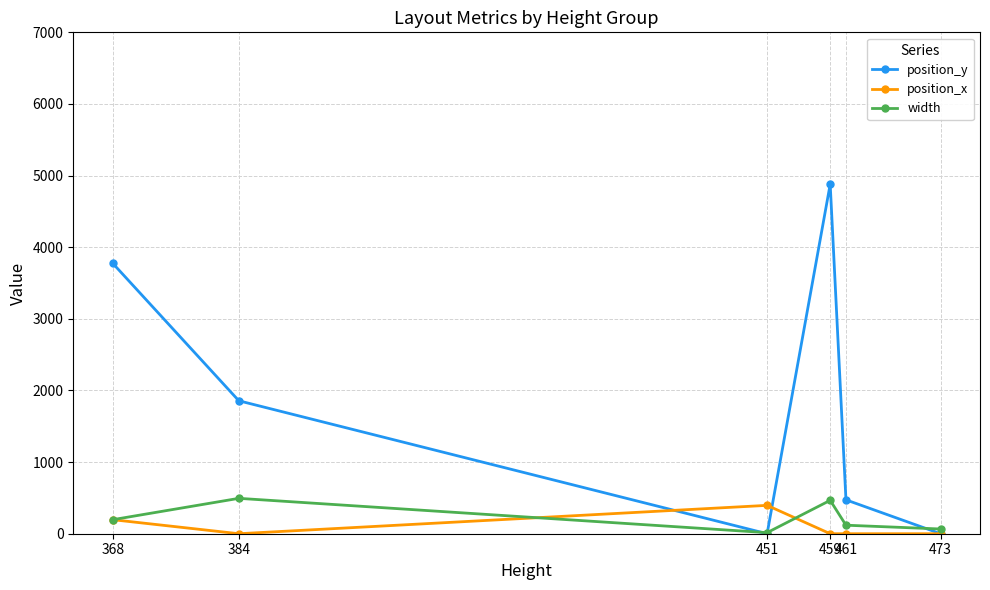

Which series has the largest total across all categories?

position_y